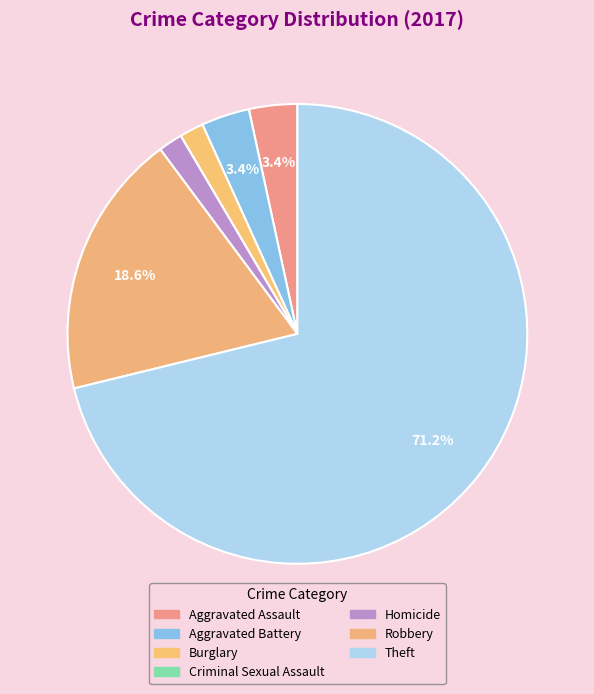

What percentage is the Burglary slice, to the nearest percent?

2%